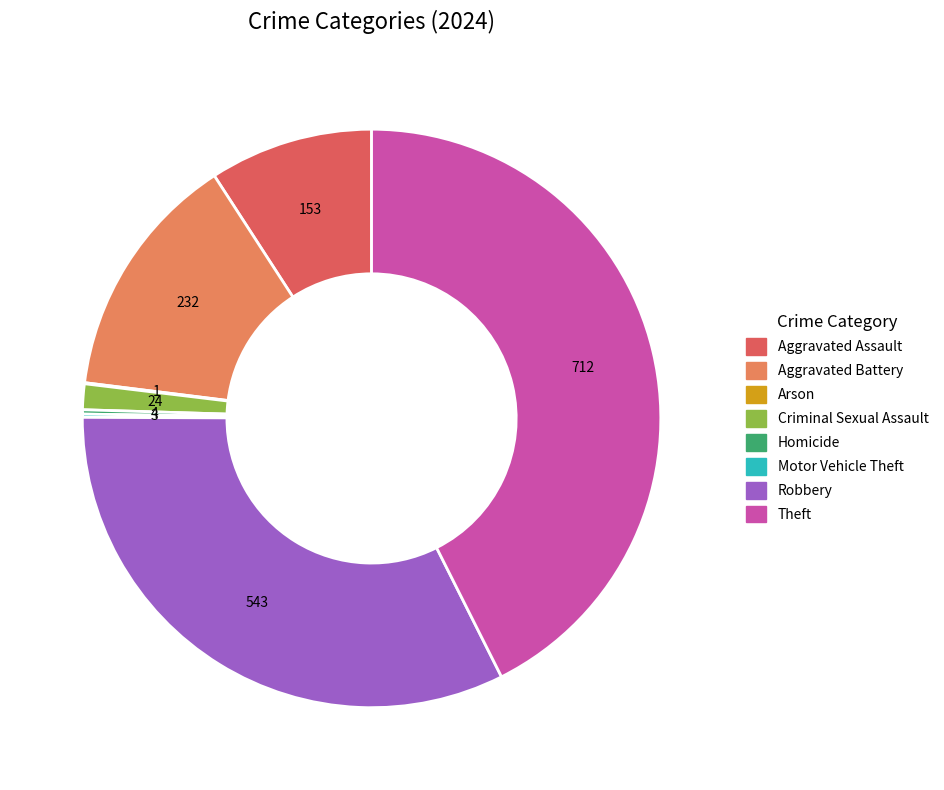

Approximately how many times larger is the value at Theft compared to Robbery?

1.3